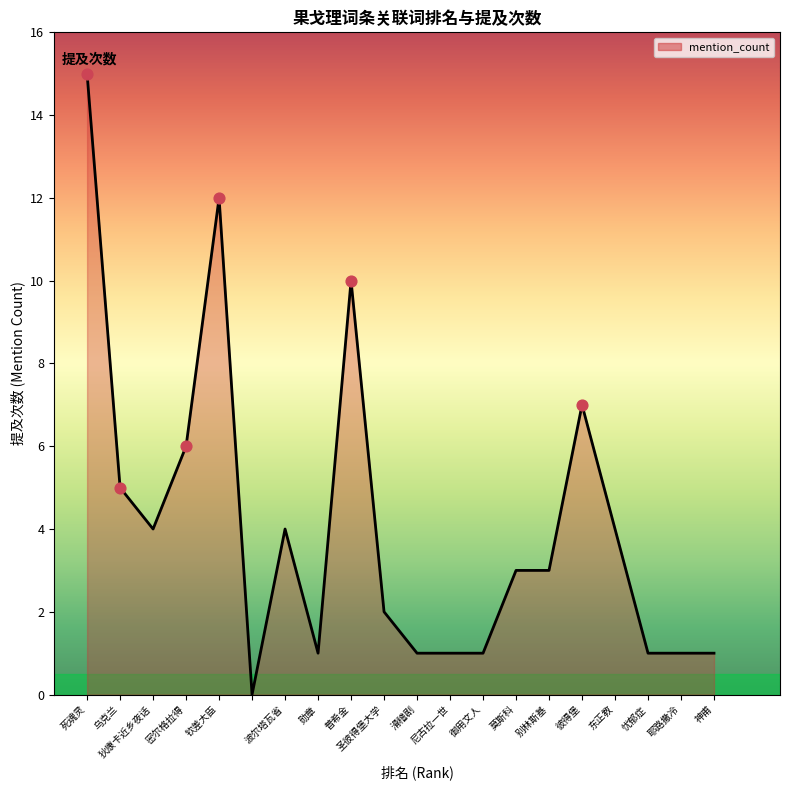

What is the greatest value displayed?

15